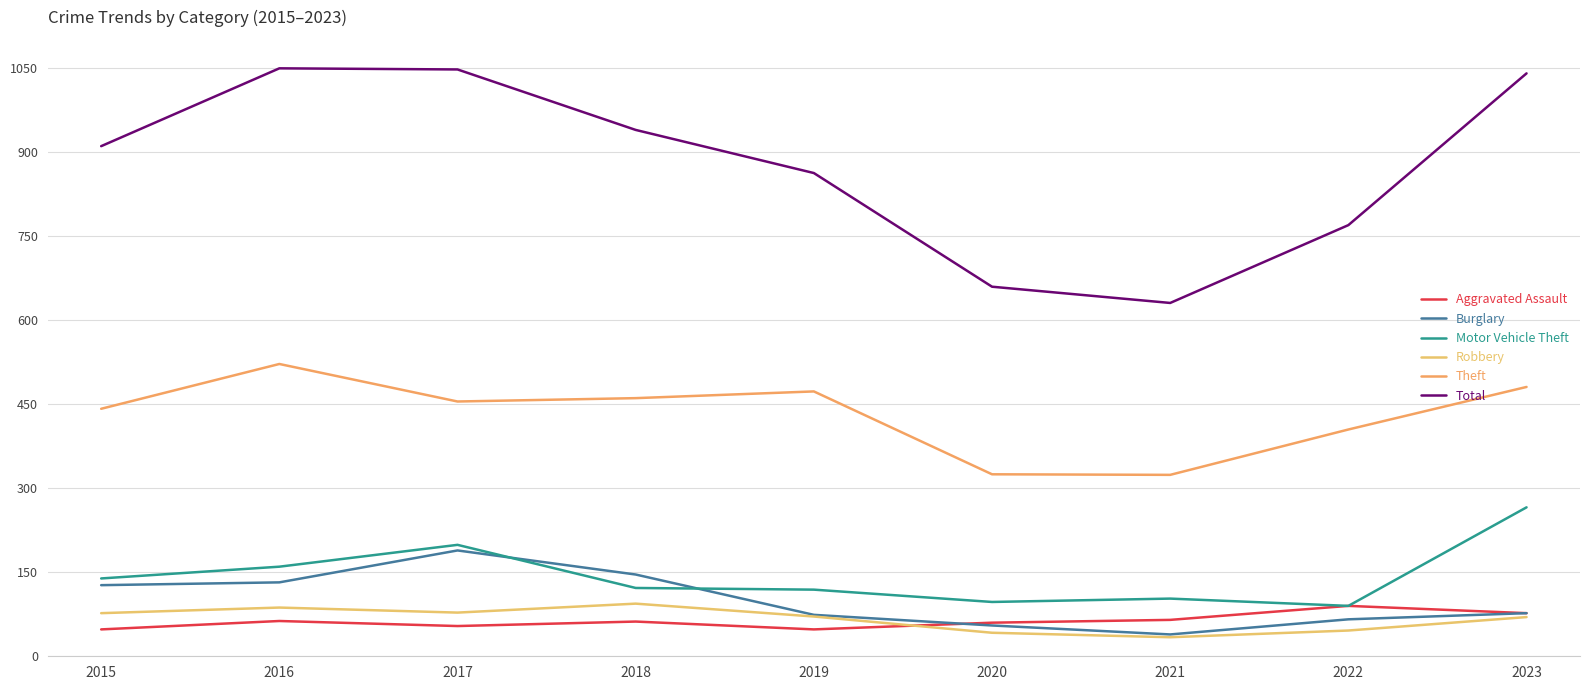

Which series has the widest spread of values?

Total